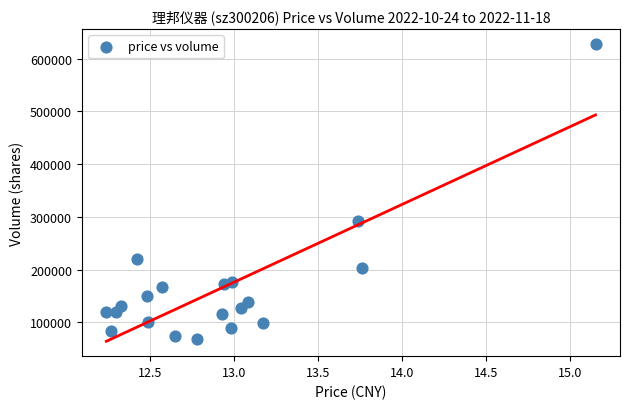

What Y value in the scatter plot is closest to 347702?

292680